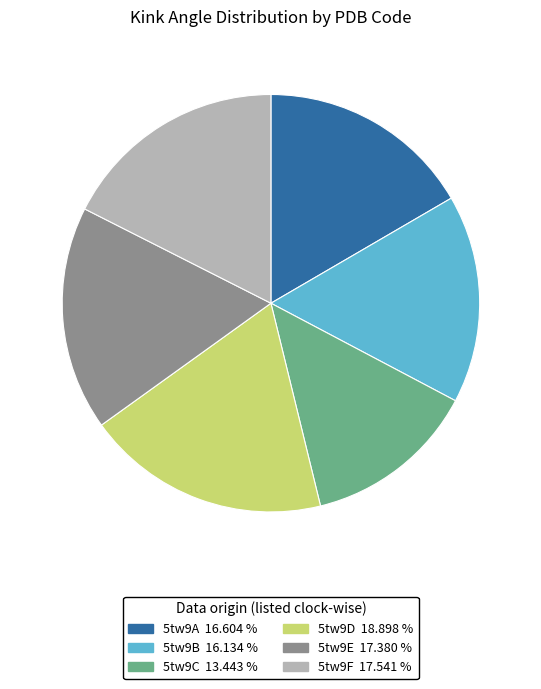

Is it true that 5tw9E is 17% of the pie?

True